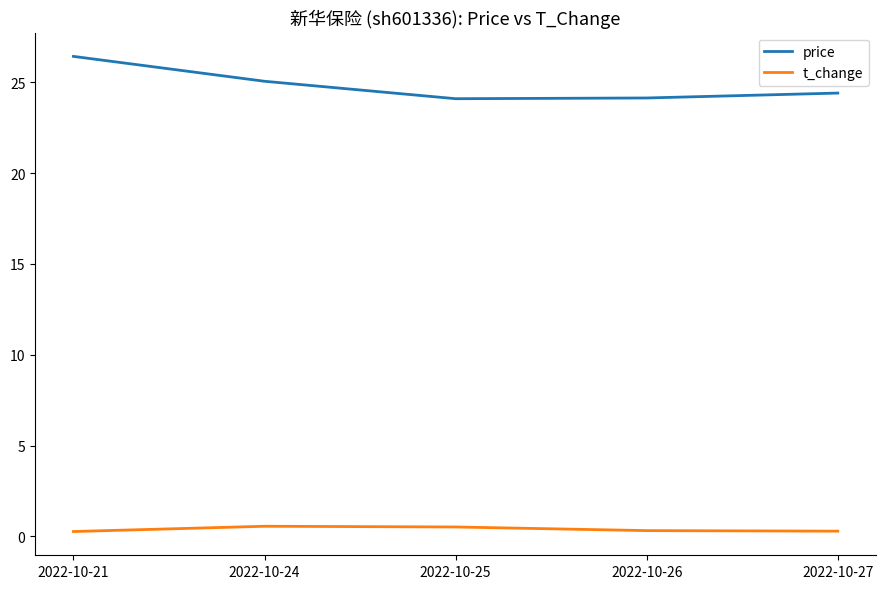

Does the chart display data point markers on the line(s)?

No